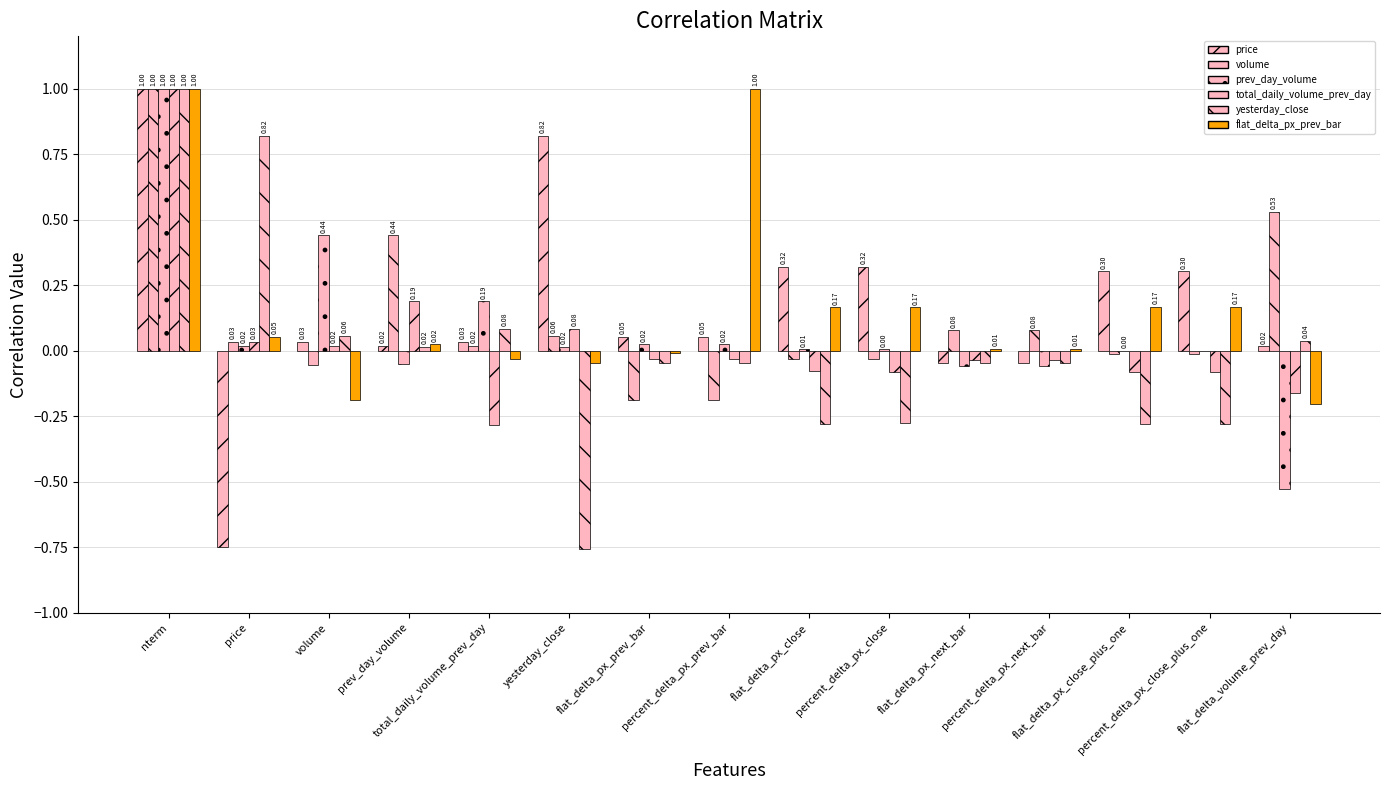

Reading left to right, what are all the values shown in this chart?

price: 1.0	-0.7	0.0	0.0	0.0	0.8	0.1	0.1	0.3	0.3	-0.0	-0.0	0.3	0.3	0.0
volume: 1.0	0.0	-0.1	0.4	0.0	0.1	-0.2	-0.2	-0.0	-0.0	0.1	0.1	-0.0	-0.0	0.5
prev_day_volume: 1.0	0.0	0.4	-0.1	0.2	0.0	0.0	0.0	0.0	0.0	-0.1	-0.1	0.0	-0.0	-0.5
total_daily_volume_prev_day: 1.0	0.0	0.0	0.2	-0.3	0.1	-0.0	-0.0	-0.1	-0.1	-0.0	-0.0	-0.1	-0.1	-0.2
yesterday_close: 1.0	0.8	0.1	0.0	0.1	-0.8	-0.0	-0.0	-0.3	-0.3	-0.0	-0.0	-0.3	-0.3	0.0
flat_delta_px_prev_bar: 1.0	0.1	-0.2	0.0	-0.0	-0.0	-0.0	1.0	0.2	0.2	0.0	0.0	0.2	0.2	-0.2